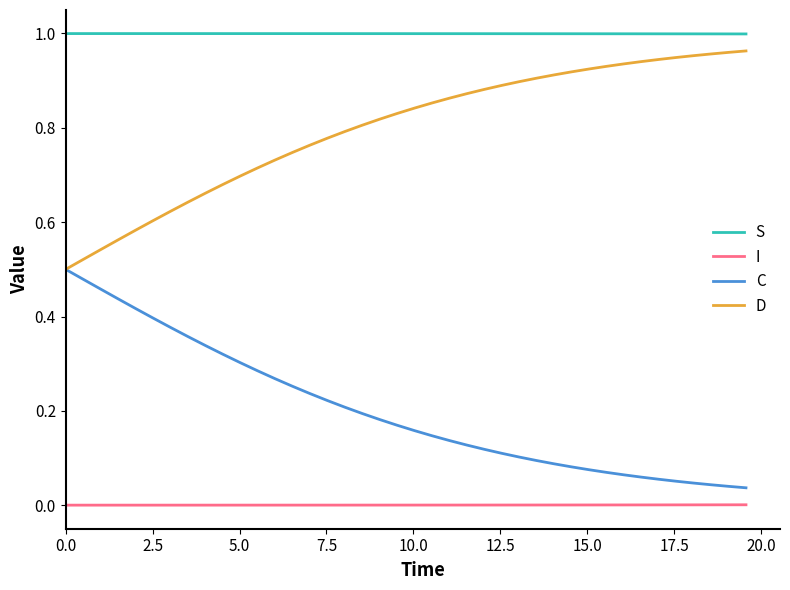

True or false: S and I intersect in this chart.

False